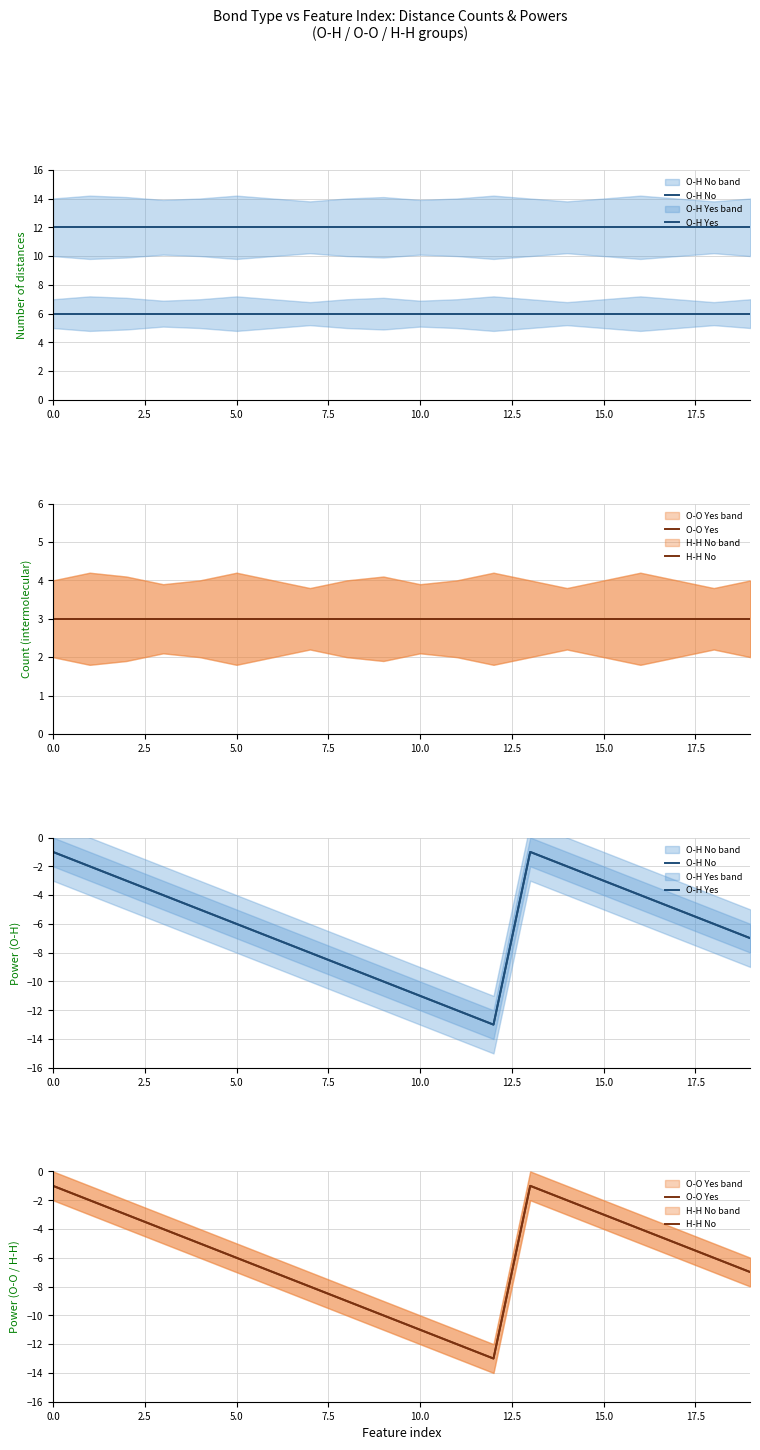

True or false: O-O Yes and H-H No cross at least once.

False